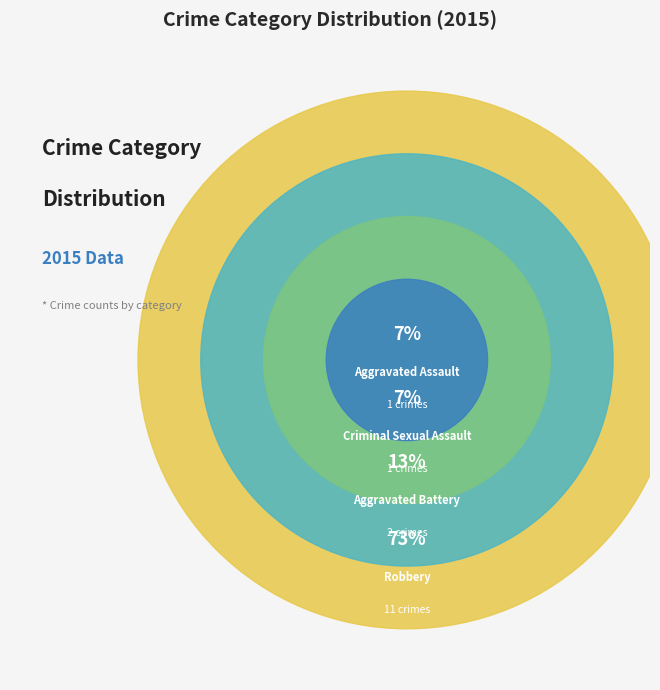

Rank the categories by value from highest to lowest.

Robbery, Aggravated Battery, Criminal Sexual Assault, Aggravated Assault